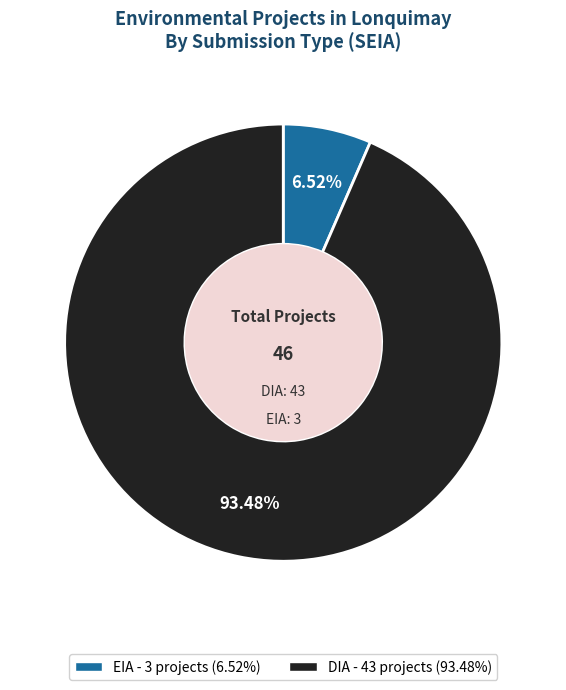

What percentage is the DIA slice, to the nearest percent?

93%